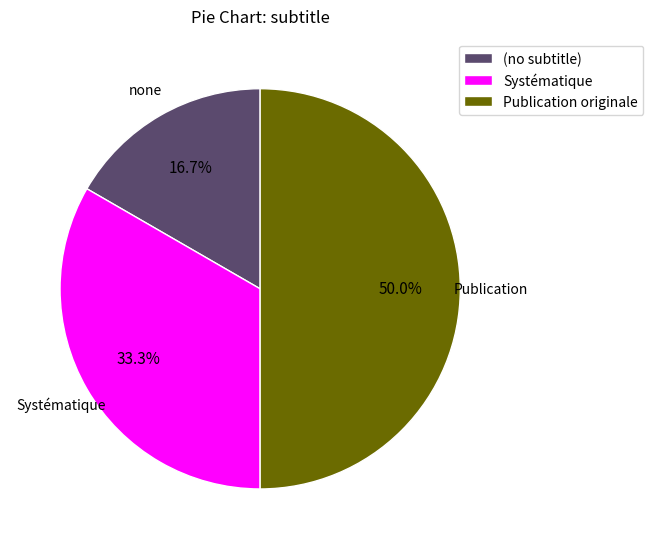

Is the sum of (no subtitle) and Publication originale greater than half?

Yes